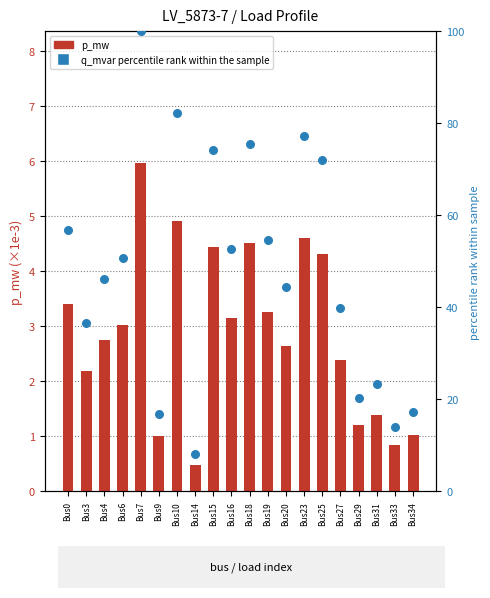

At which category is the sum across all series the highest?

Bus7